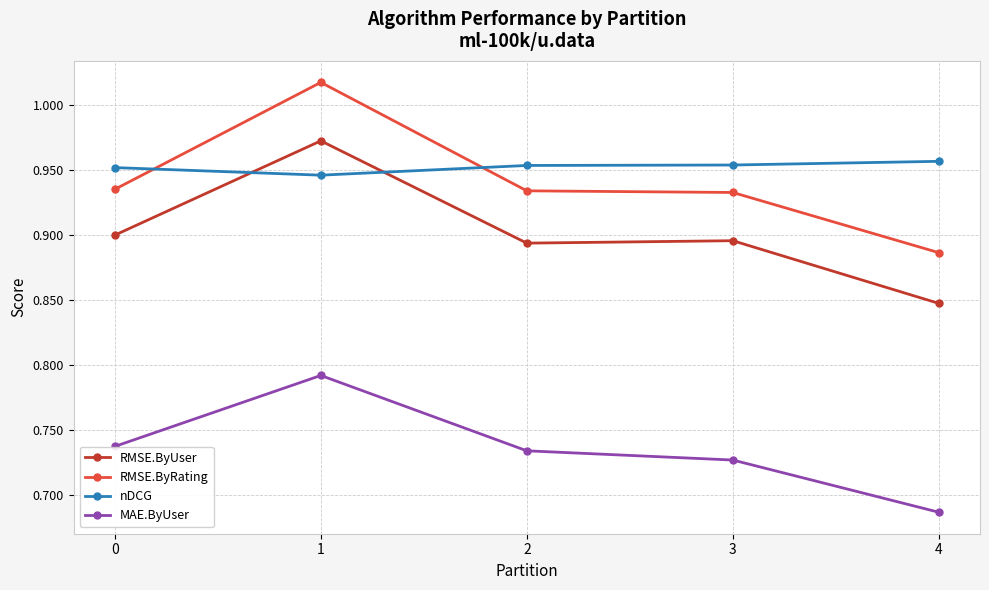

Is the value of RMSE.ByRating at 4 greater than the value of MAE.ByUser at 2?

Yes